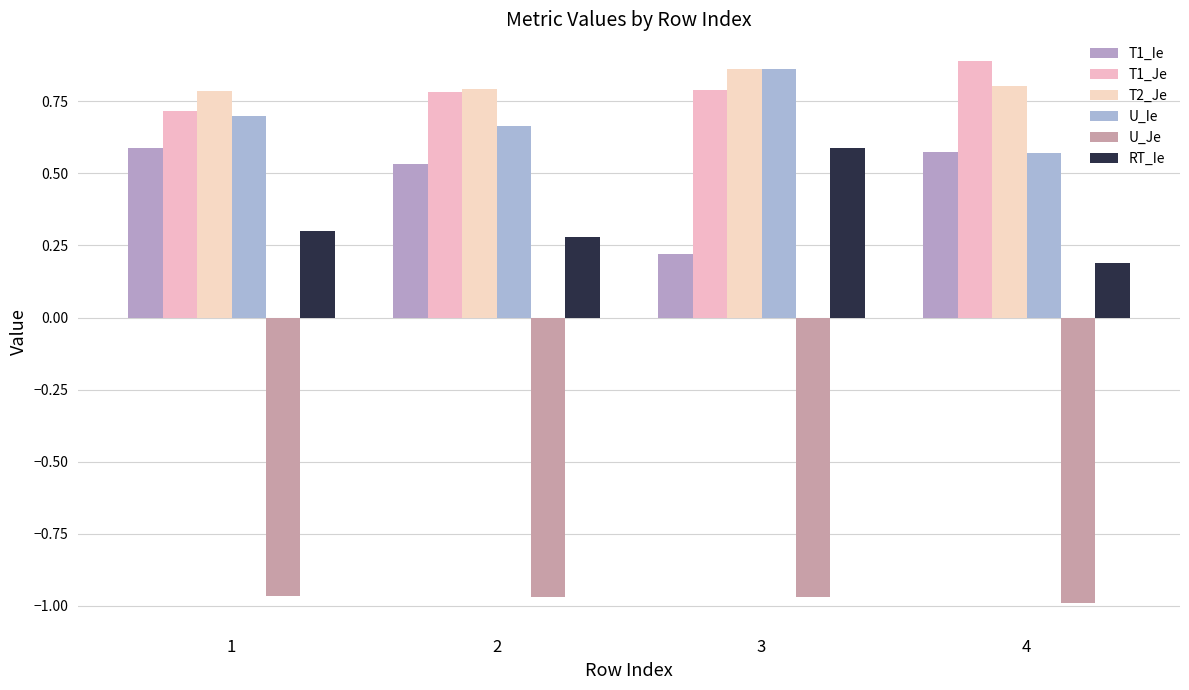

What are all the series names shown in the legend?

T1_Ie, T1_Je, T2_Je, U_Ie, U_Je, RT_Ie